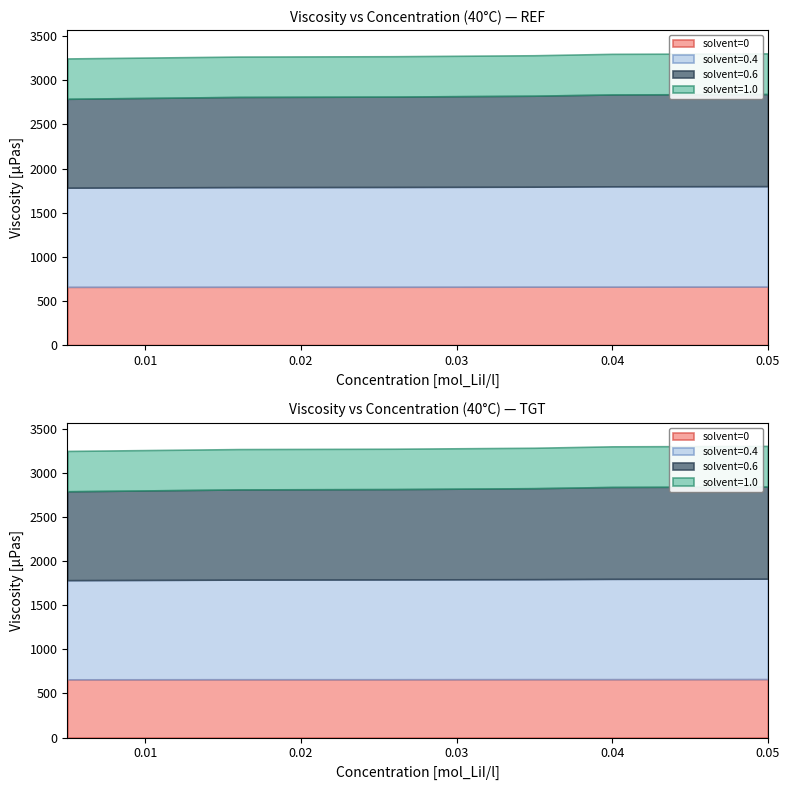

How many lines are shown in the chart?

4